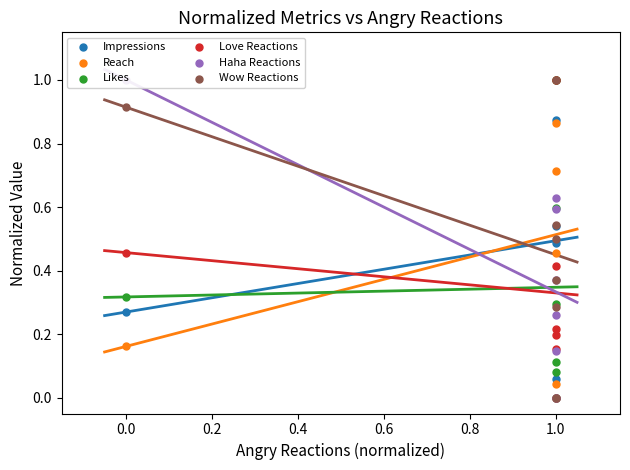

Which series contains the lowest Y value?

Impressions